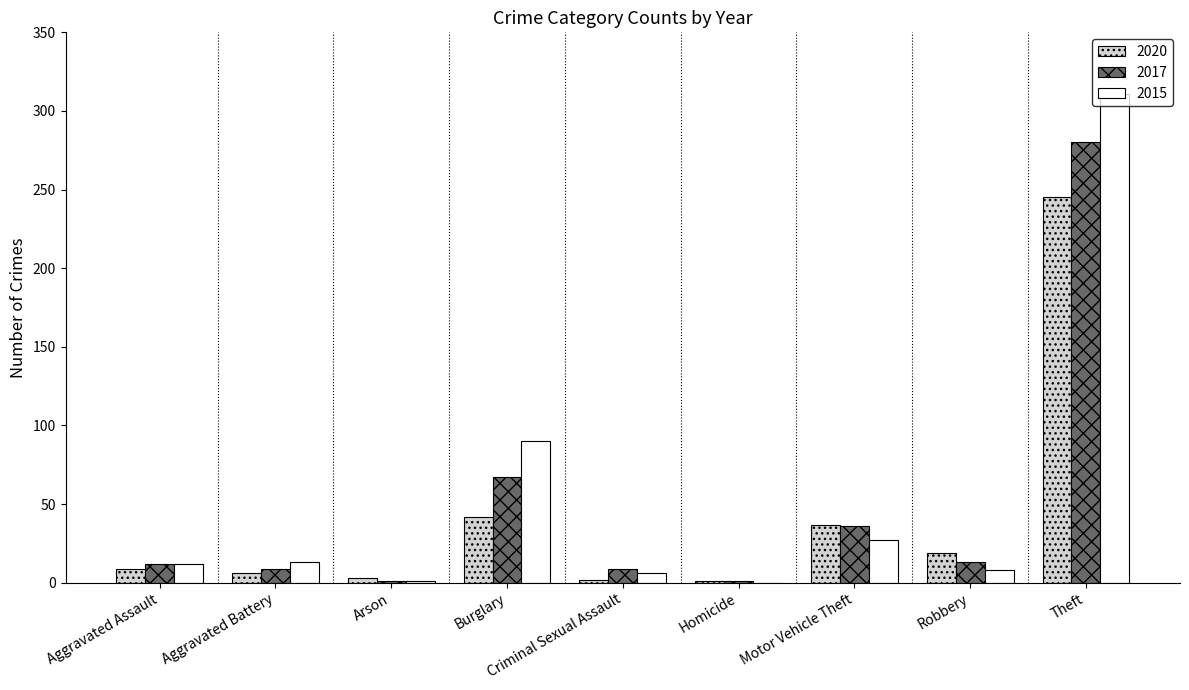

Which category has the highest value in the 2015 series?

Theft